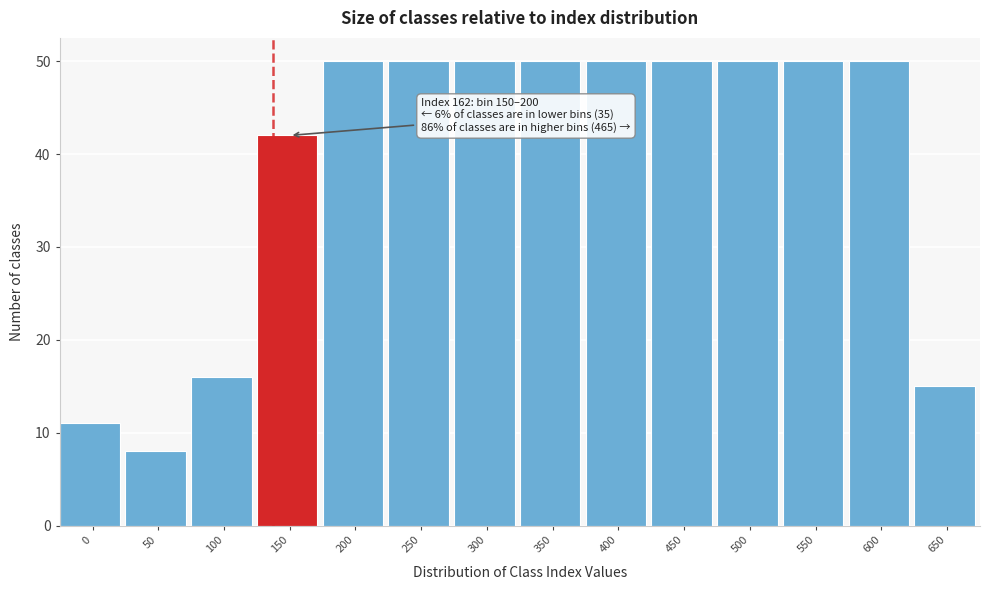

Reading left to right, extract all data points from this chart.

0=11	50=8	100=16	150=42	200=50	250=50	300=50	350=50	400=50	450=50	500=50	550=50	600=50	650=15